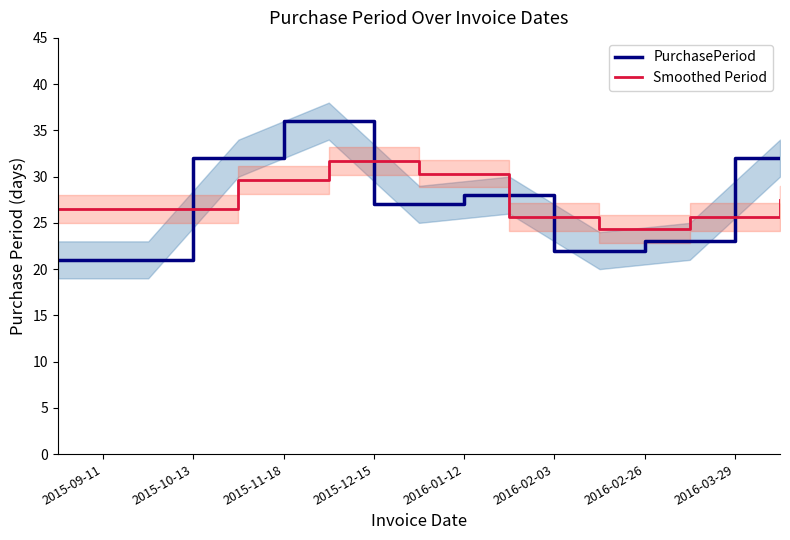

How many lines are shown in the chart?

2